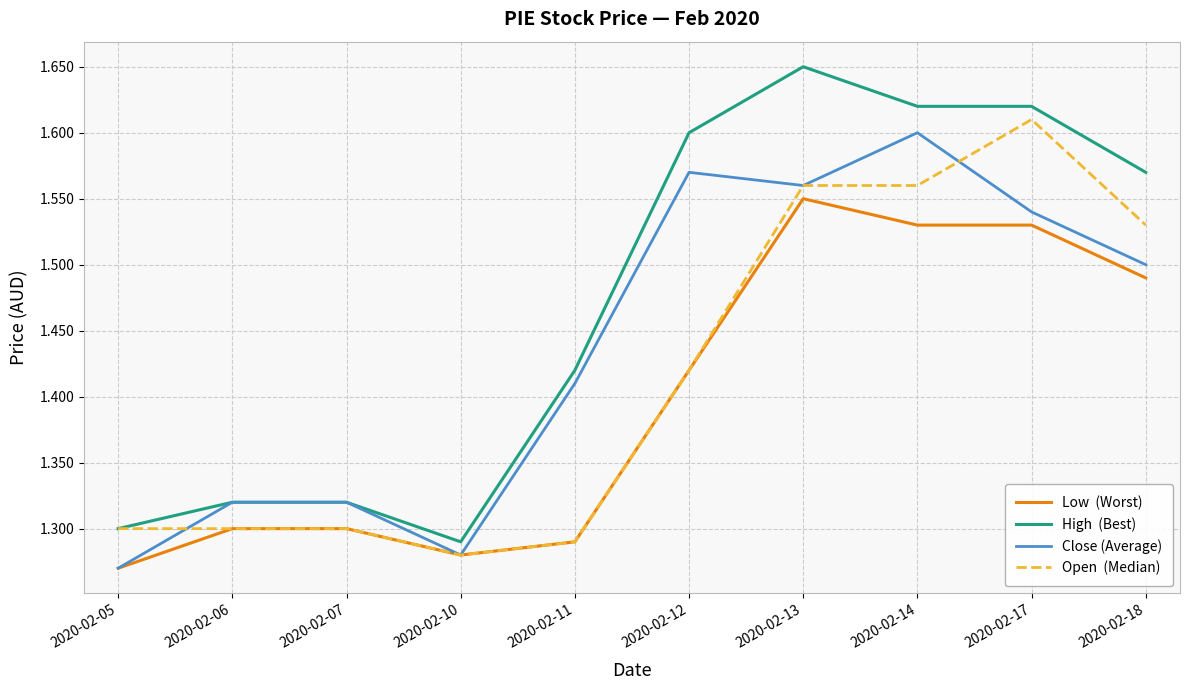

Which category has the highest value across all series?

2020-02-13